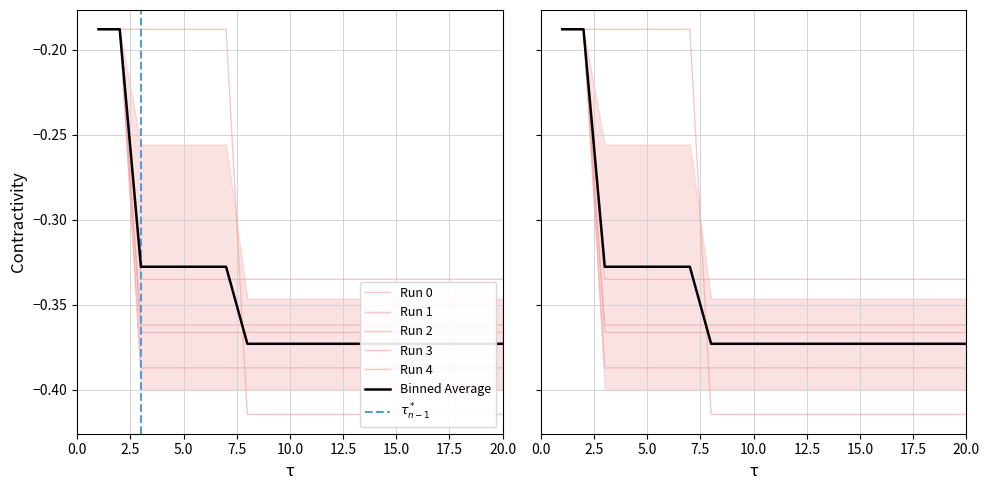

What is the smallest value displayed?

-0.4